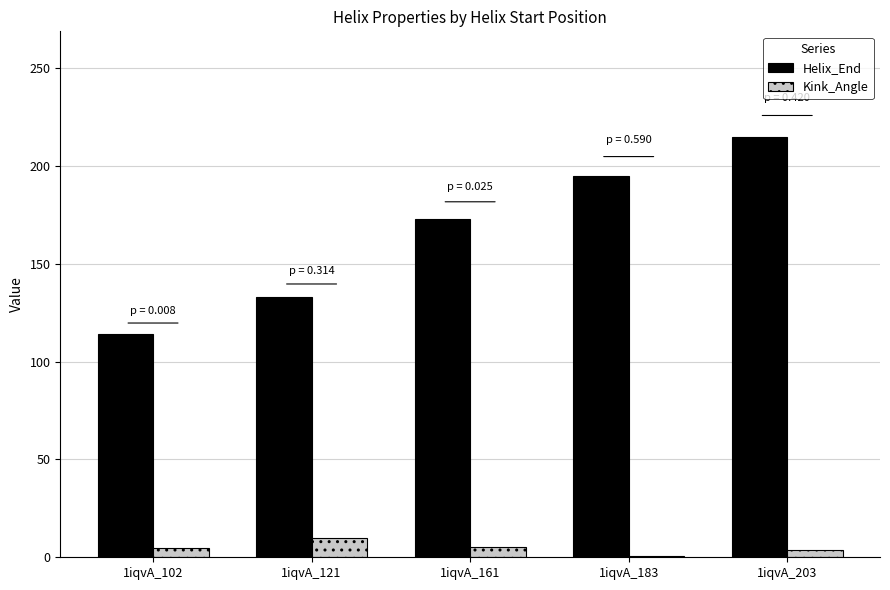

At which category does the chart reach its peak across all series?

1iqvA_203